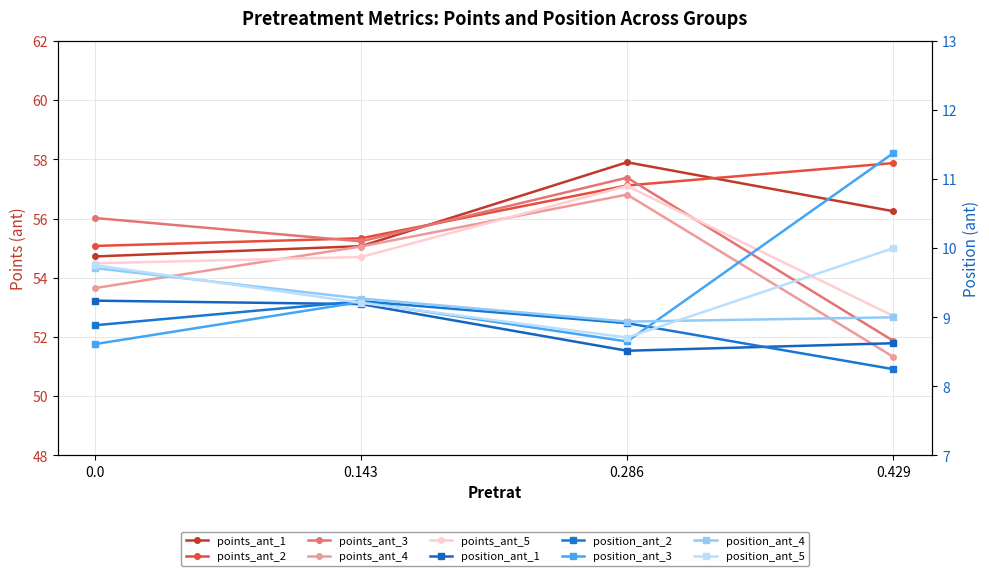

True or false: position_ant and points_ant cross at least once.

False